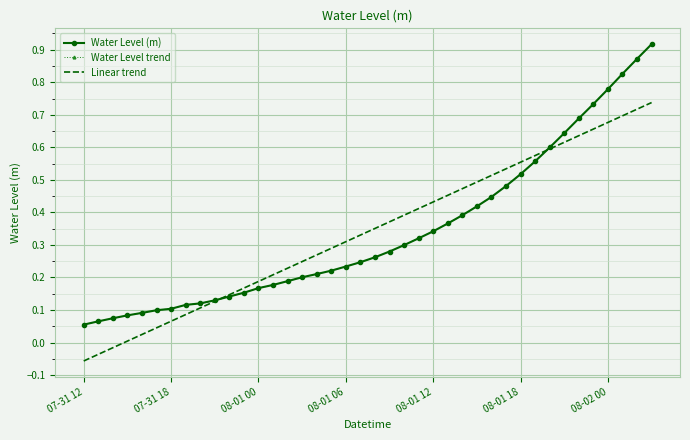

What is the difference between the second highest and minimum values in the Water Level trend series?

0.8